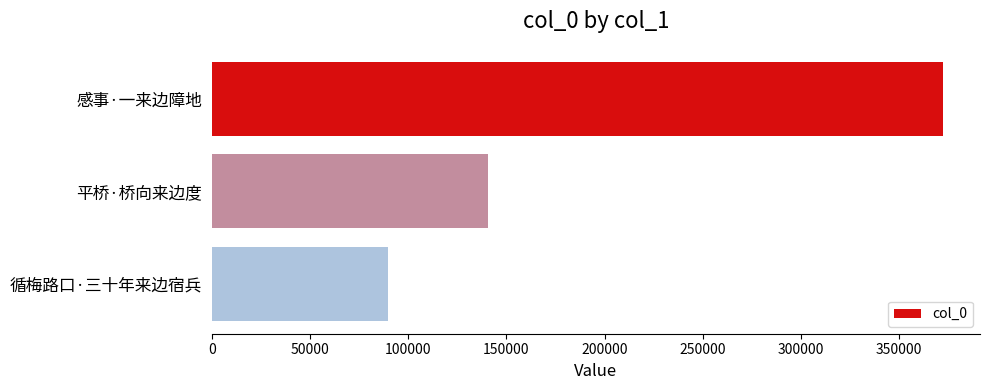

Reading top to bottom, extract all data points from this chart.

372687	140839	89911